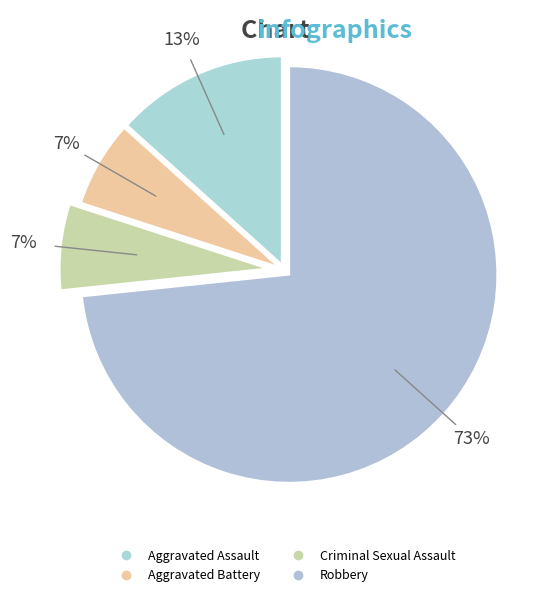

The Criminal Sexual Assault slice represents 20% of the pie. True or false?

False